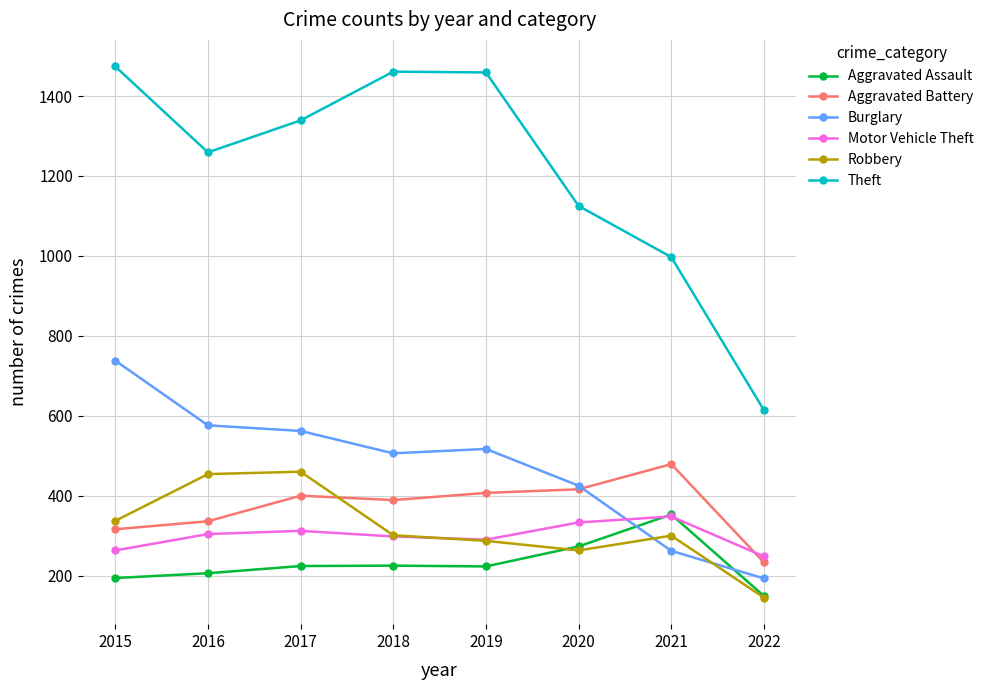

How many intersections are there between Motor Vehicle Theft and Burglary?

1